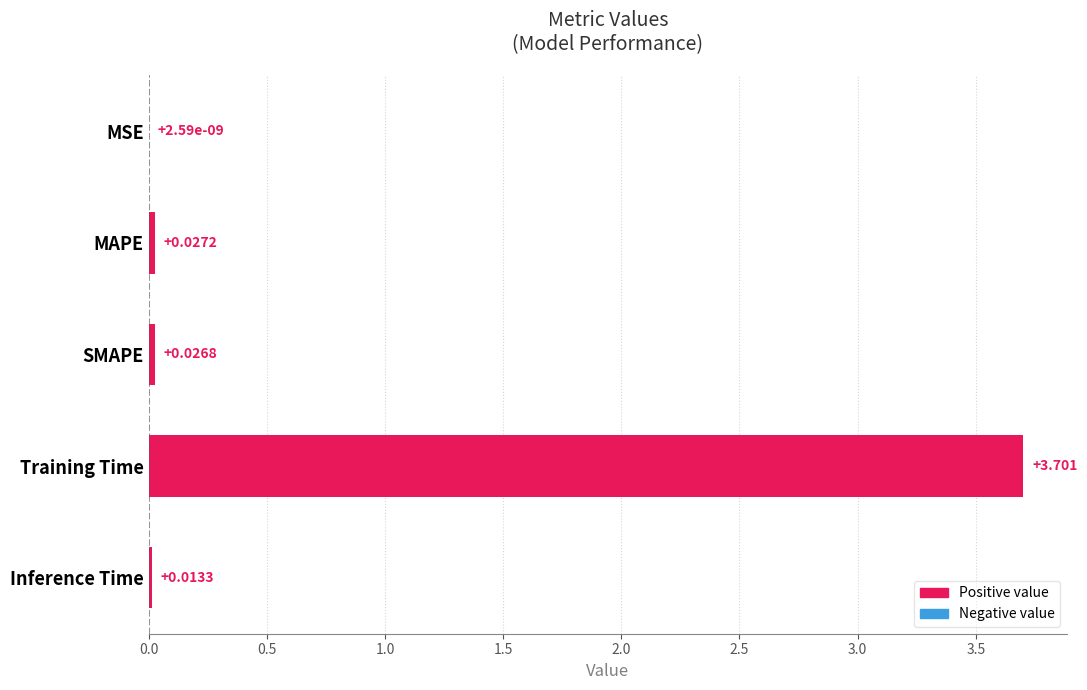

Which label corresponds to the largest value in the chart?

Training Time